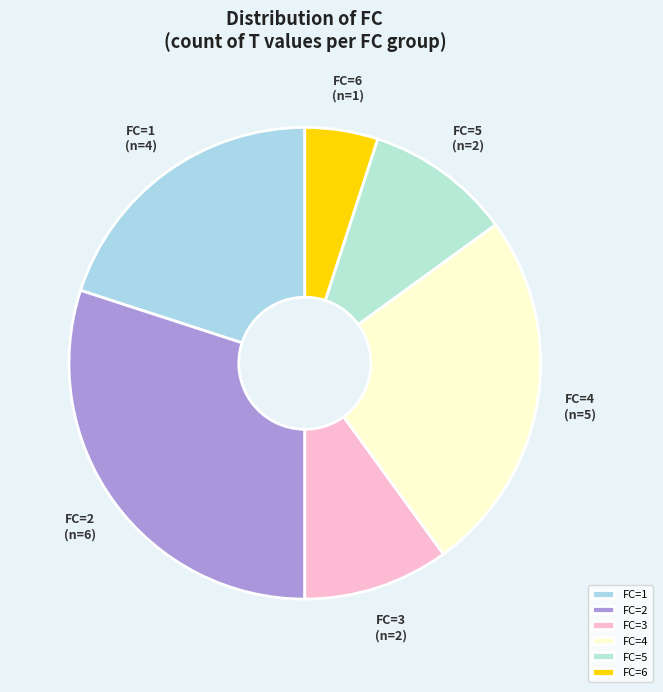

Is there a majority slice in this chart?

No